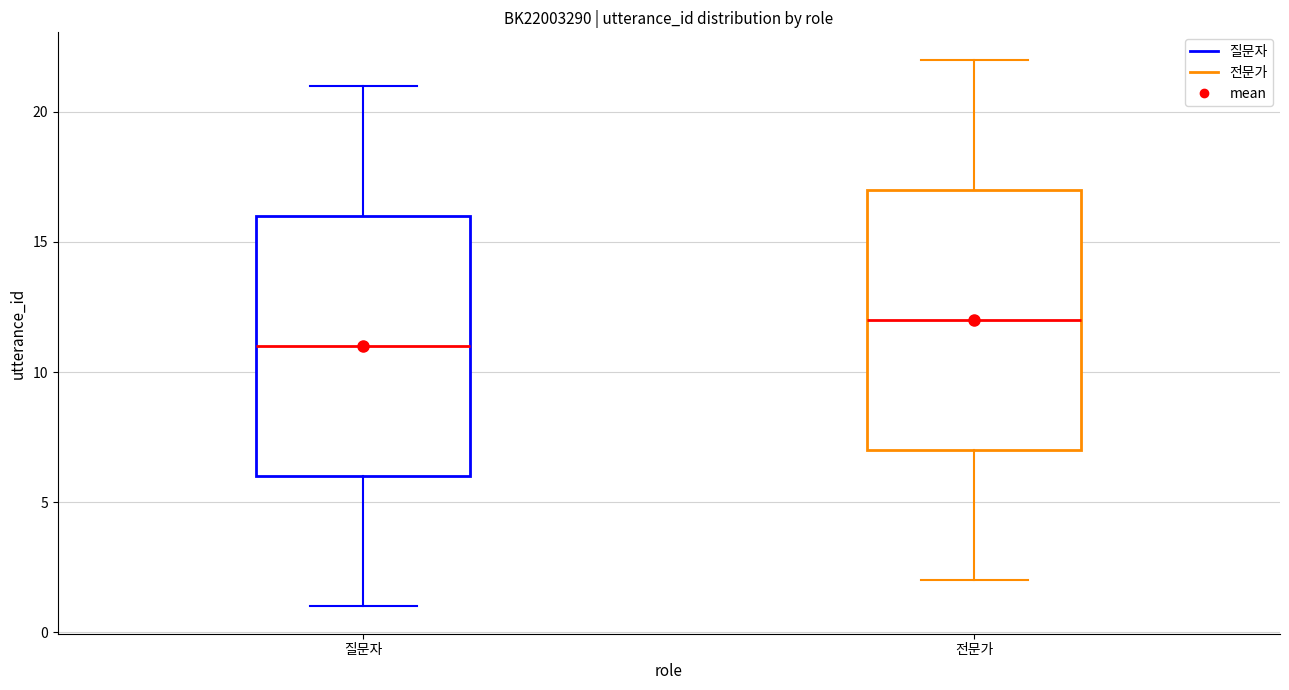

Where is the upper edge of the box for 질문자 on the y-axis? The values are not printed on the chart, so give them approximately, as read against the axis.

16